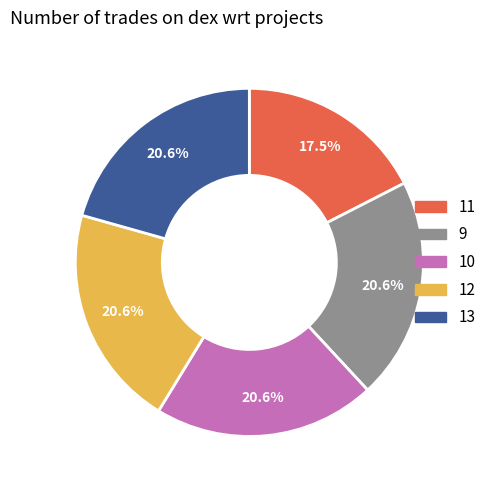

What portion of the pie excludes 9?

79.4%